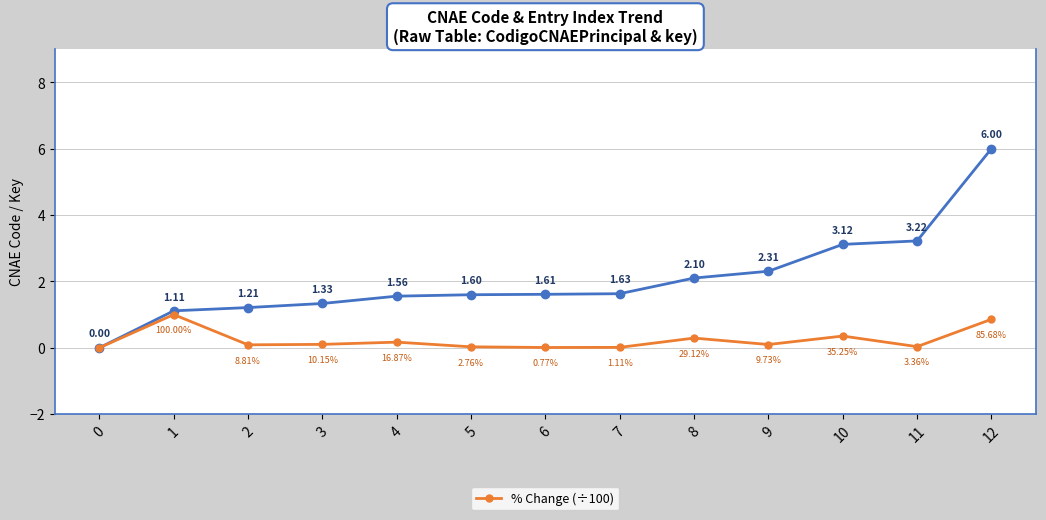

What is the total value across all series at 12?

6.9